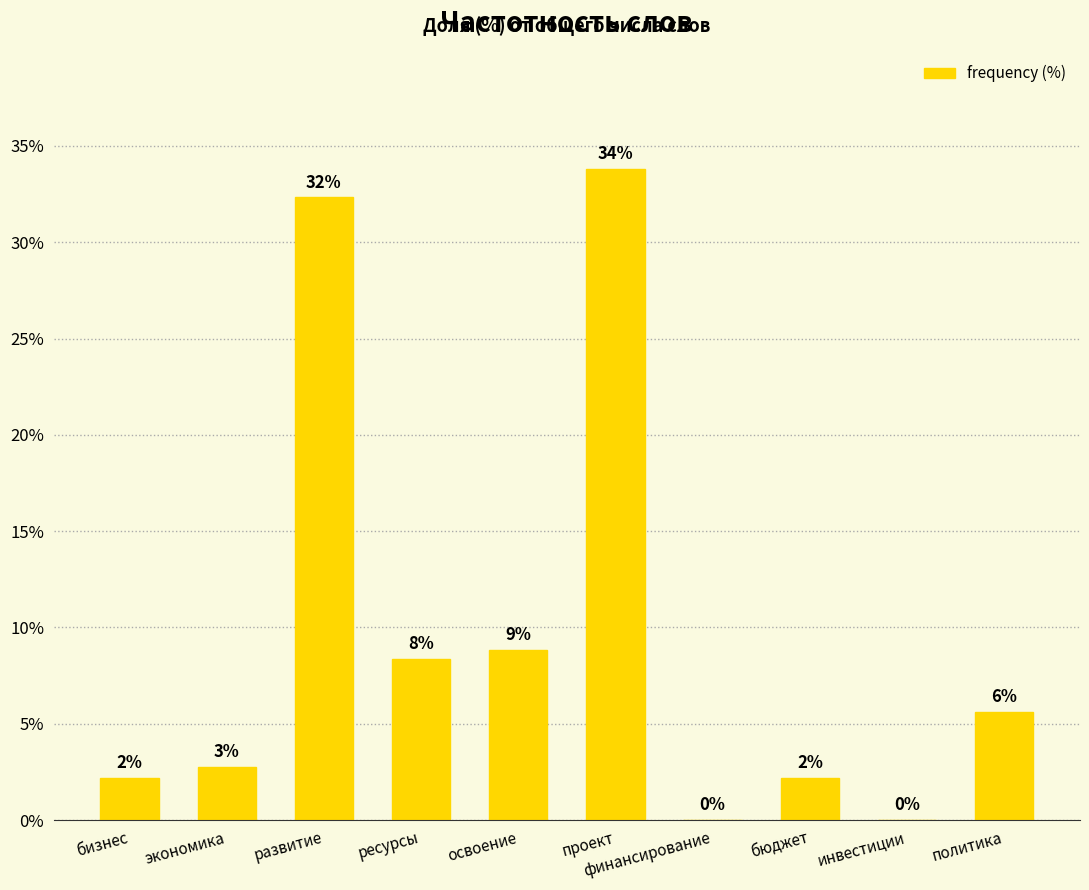

How many data points are above 0?

8